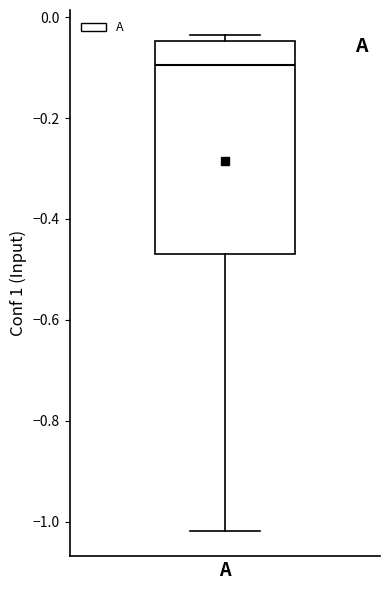

Transcribe this box plot: give where the median line is, the range the box spans, and where the two whiskers end, as read against the y-axis. The values are not printed on the chart, so give them approximately, as read against the axis.

median -0.10, box -0.48 to -0.04, whiskers -1.02 to -0.04 (just above the box's upper edge)